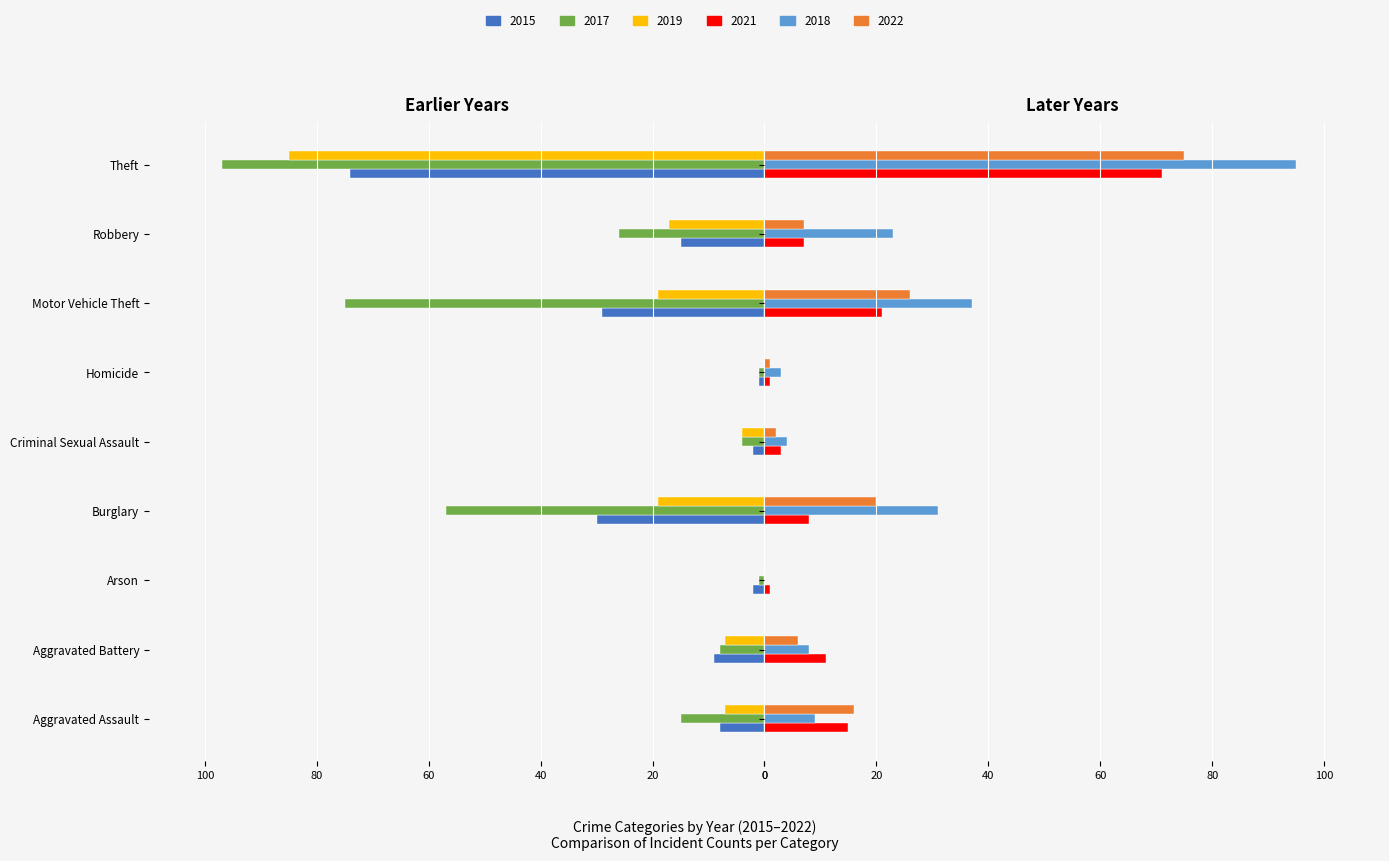

What are all the series names shown in the legend?

2015, 2017, 2019, 2021, 2018, 2022